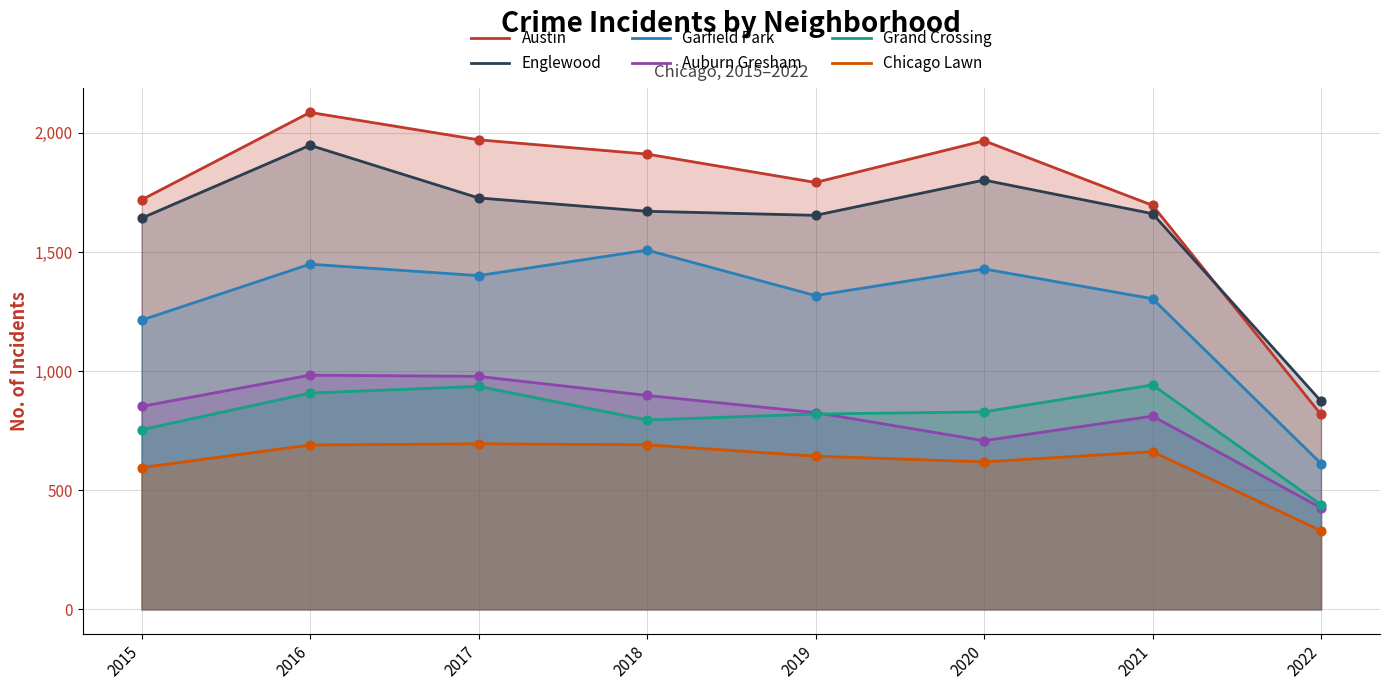

What are all the series names shown in the legend?

Austin, Englewood, Garfield Park, Auburn Gresham, Grand Crossing, Chicago Lawn